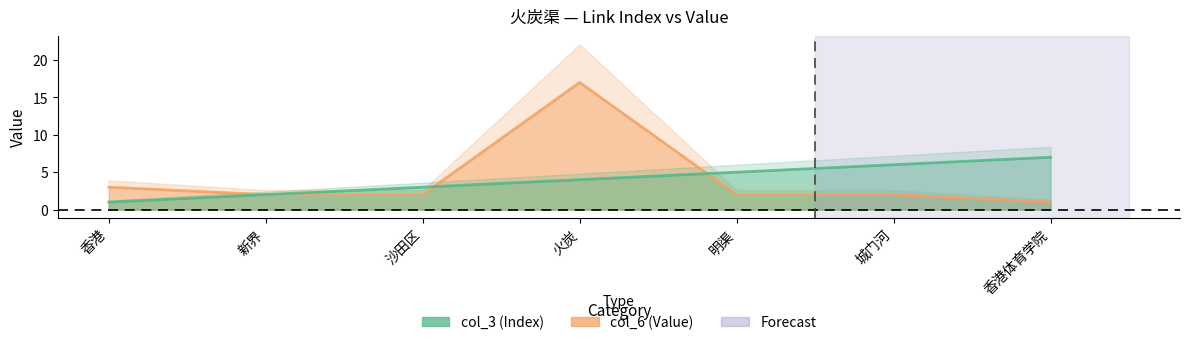

Does the chart display data point markers on the line(s)?

No